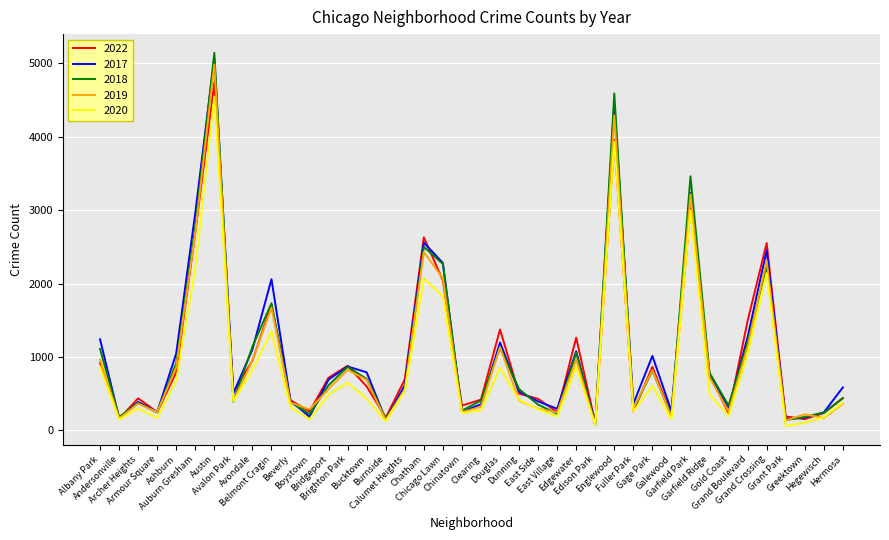

Read the 2020 value at East Side, to the nearest 100.

300